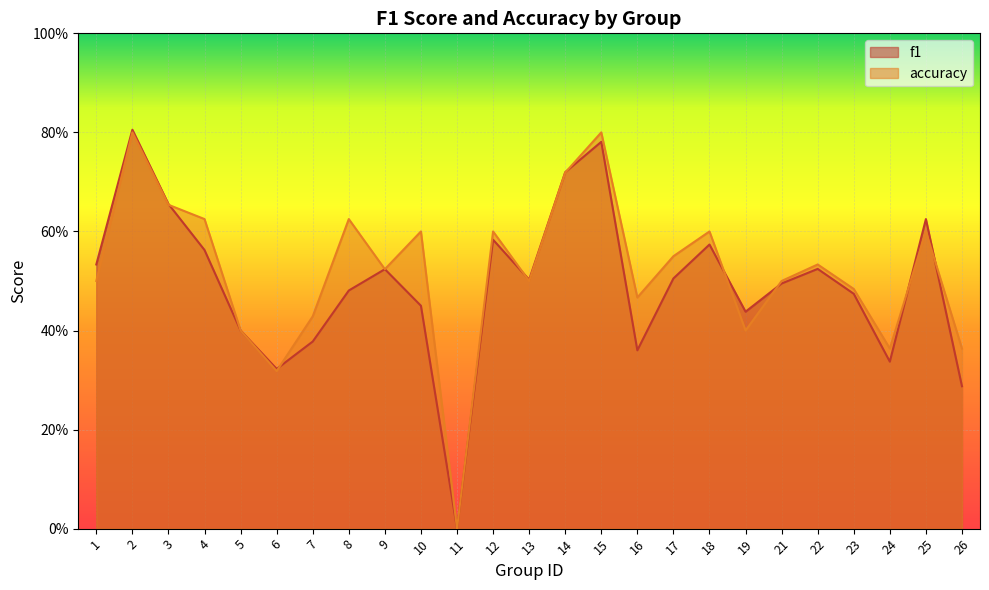

Which series has the widest spread of values?

f1